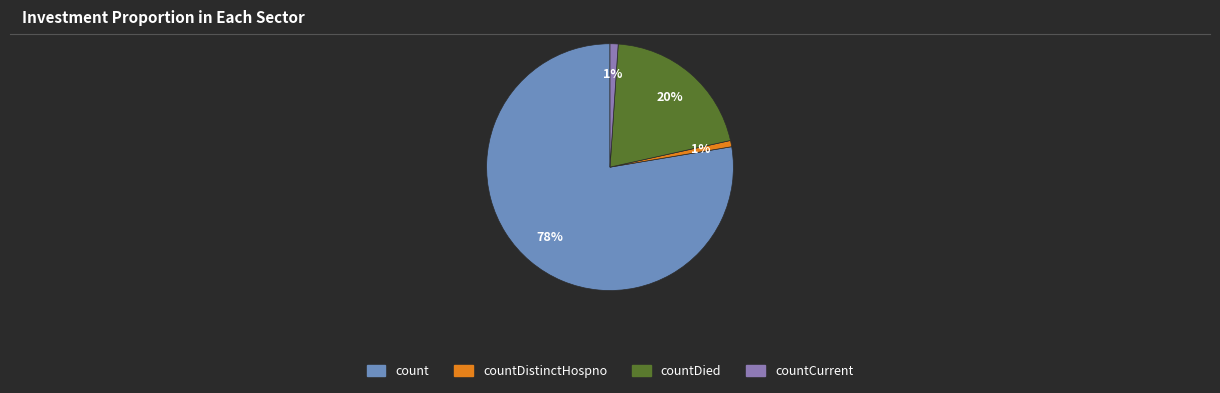

To the nearest percent, what is the average slice percentage?

25%